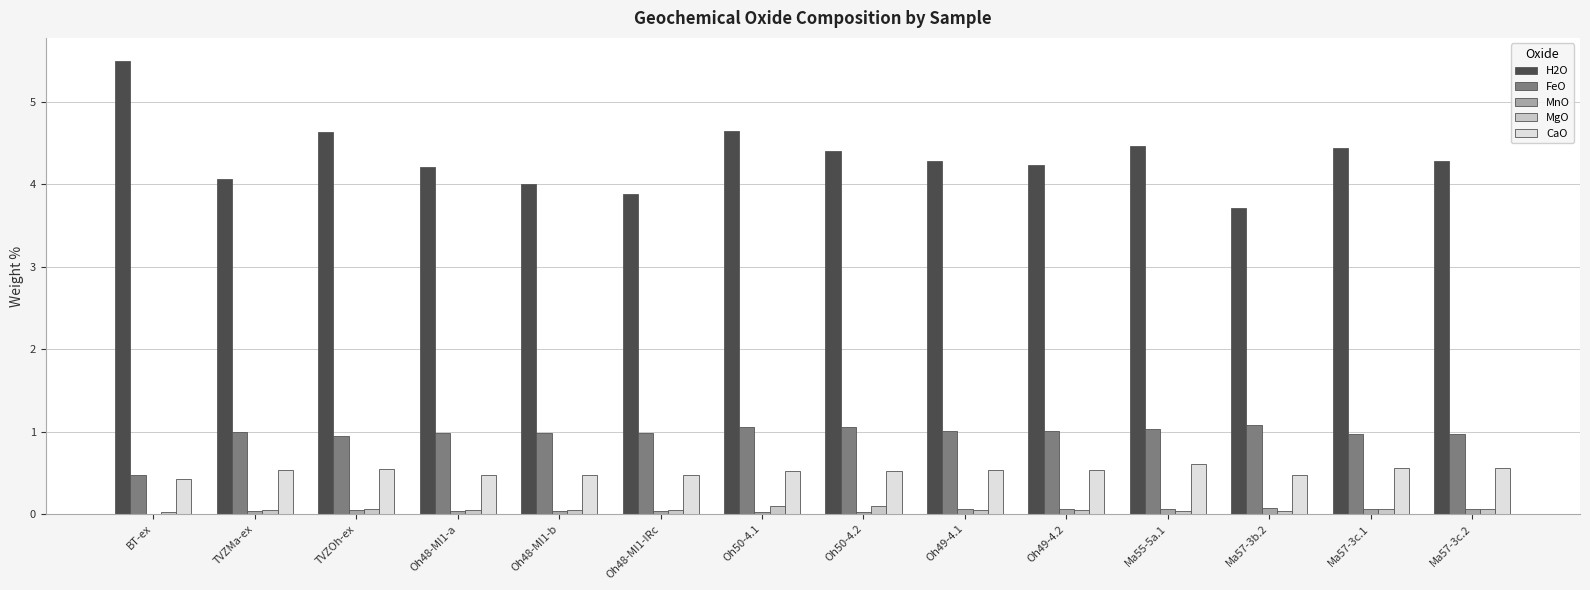

The H2O series shows 5.5 at BT-ex. True or false?

True